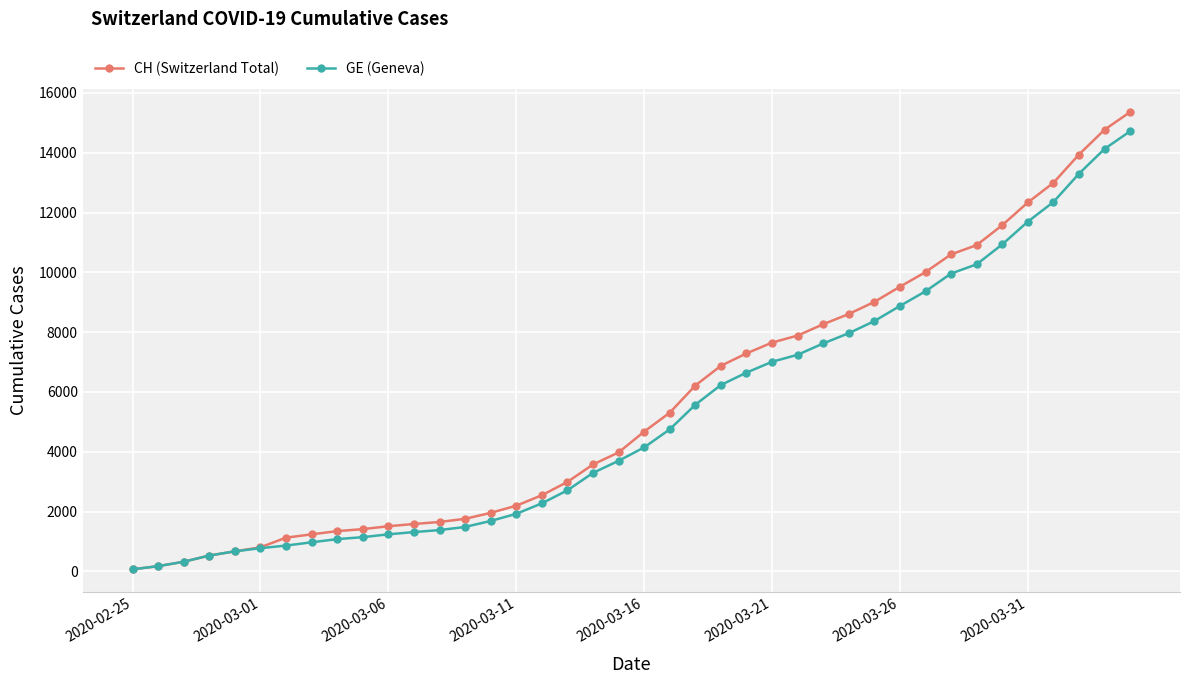

At how many categories does at least one series exceed 12812?

4